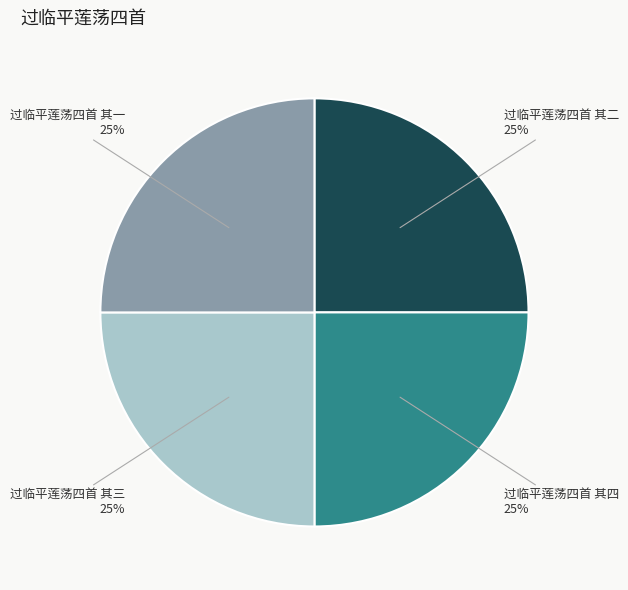

Does 过临平莲荡四首 其二 account for over 50% of the chart?

No